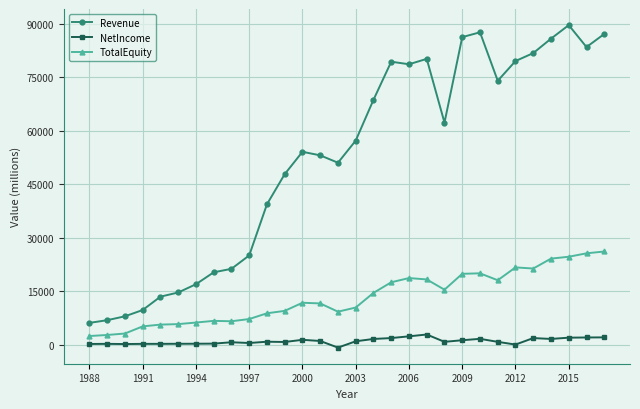

Which series has the largest total across all categories?

Revenue